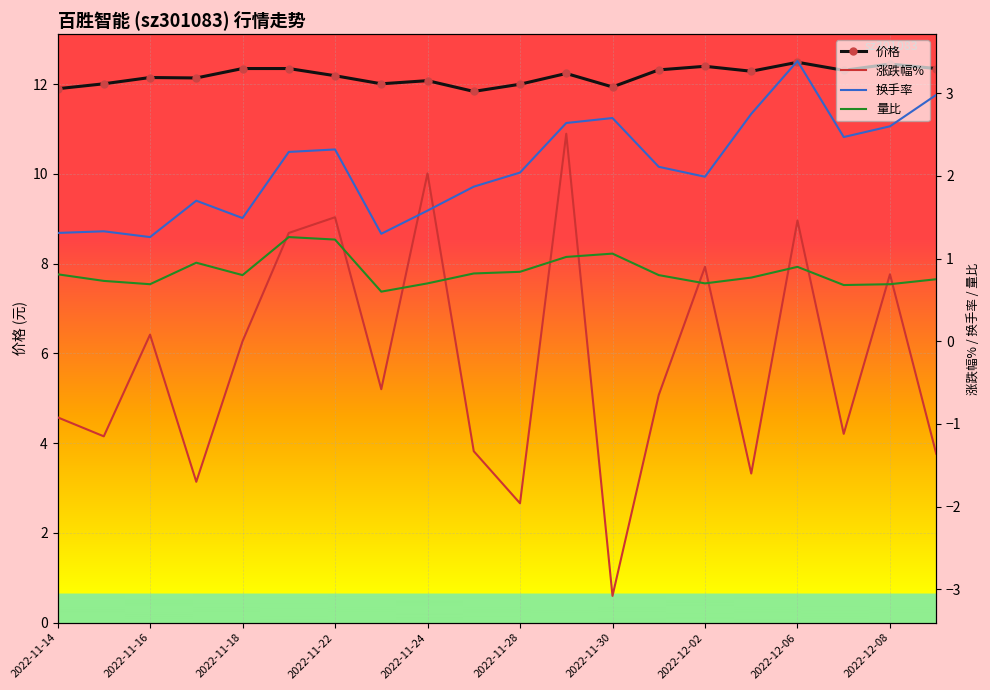

What is the maximum value for 价格?

12.5